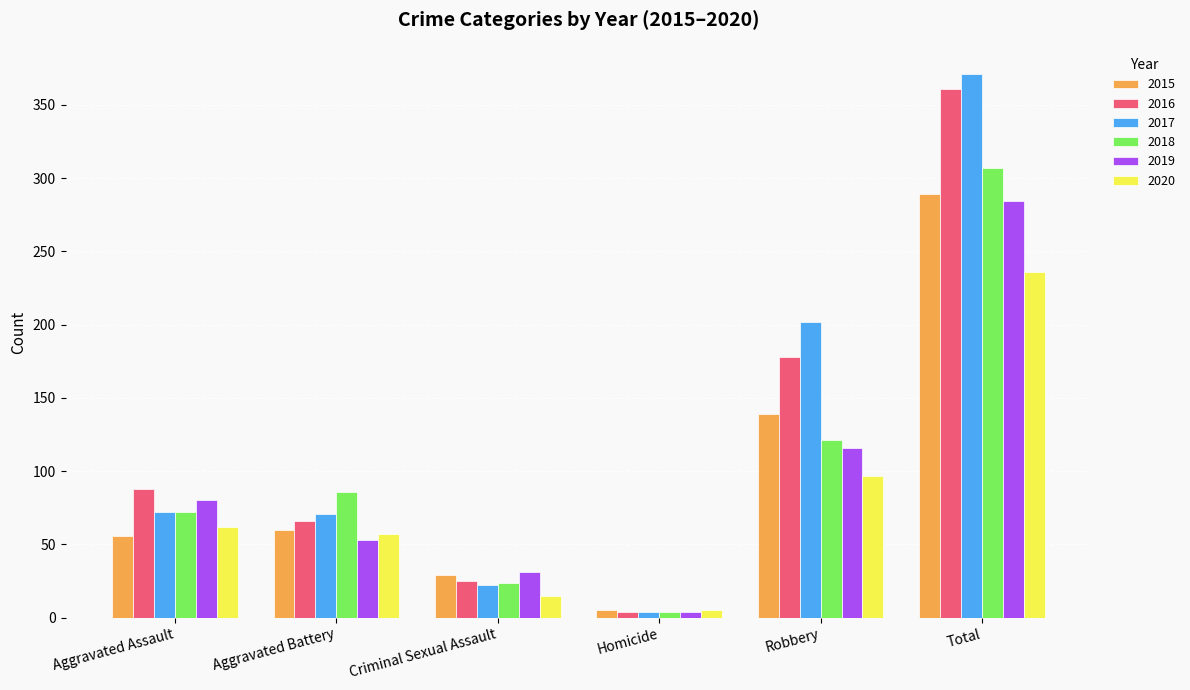

At which label is 2017 closest to 187?

Robbery